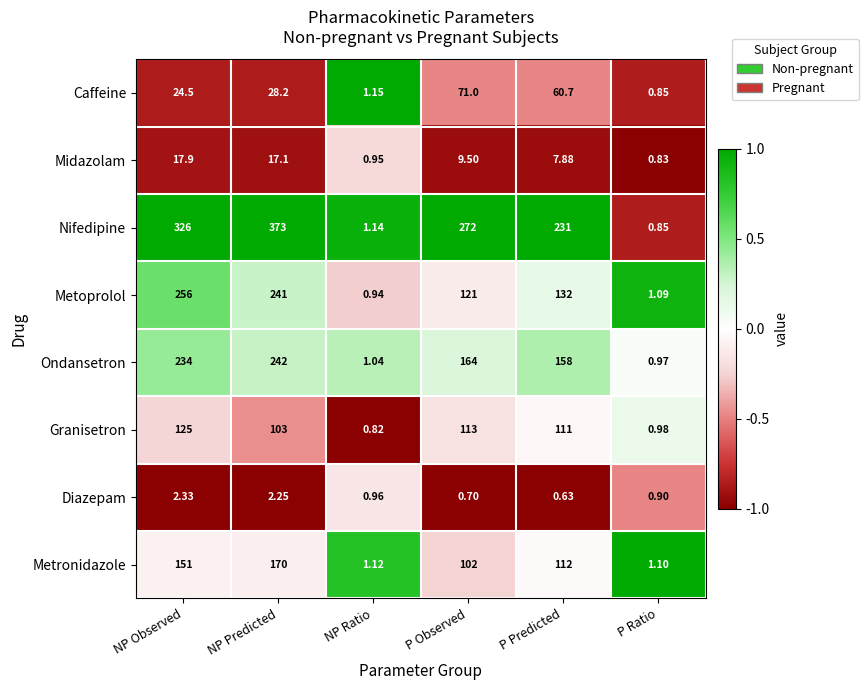

Which label corresponds to the smallest value in the chart?

P Predicted